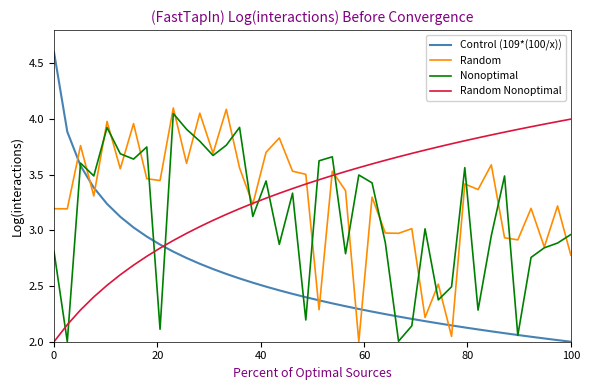

How many lines are shown in the chart?

4